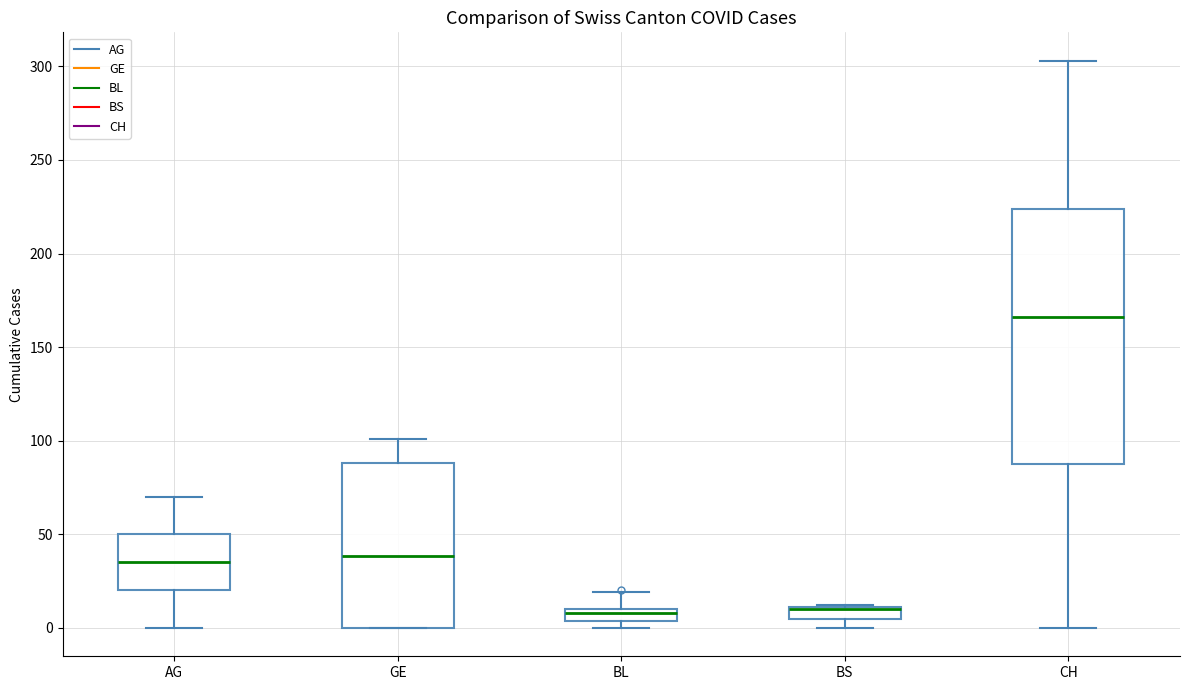

Where is the upper edge of the box for BL on the y-axis? The values are not printed on the chart, so give them approximately, as read against the axis.

10